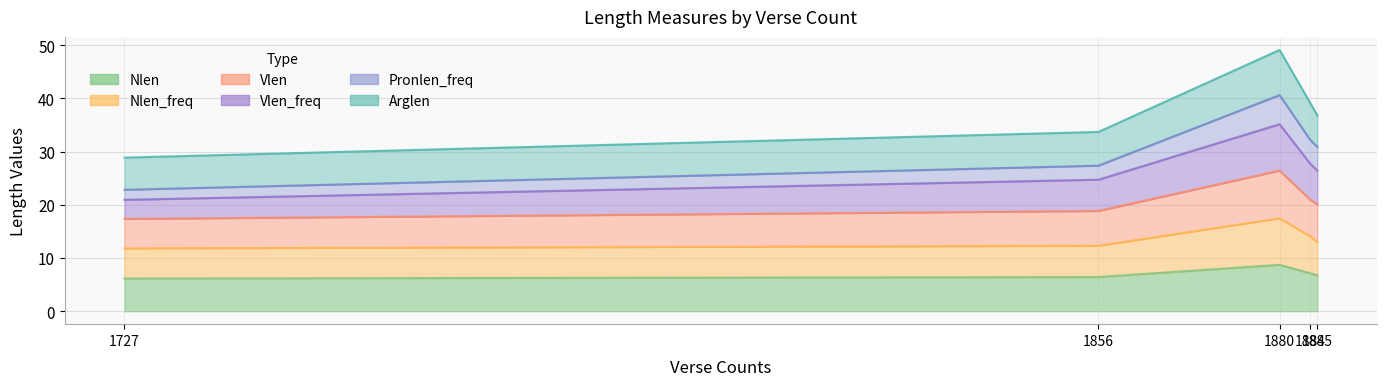

True or false: Nlen_freq and Nlen intersect in this chart.

False